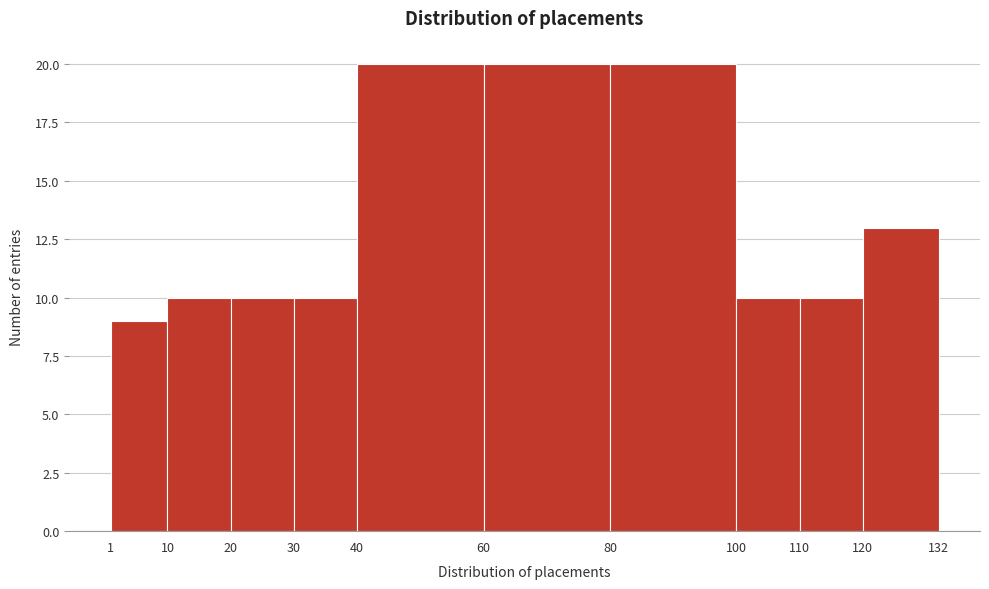

Reading left to right, list every bar in this chart as the range it spans on the x-axis followed by its height. The values are not printed on the chart, so give them approximately, as read against the axis.

1 to 10: 9
10 to 20: 10
20 to 30: 10
30 to 40: 10
40 to 60: 20
60 to 80: 20
80 to 100: 20
100 to 110: 10
110 to 120: 10
120 to 132: 13